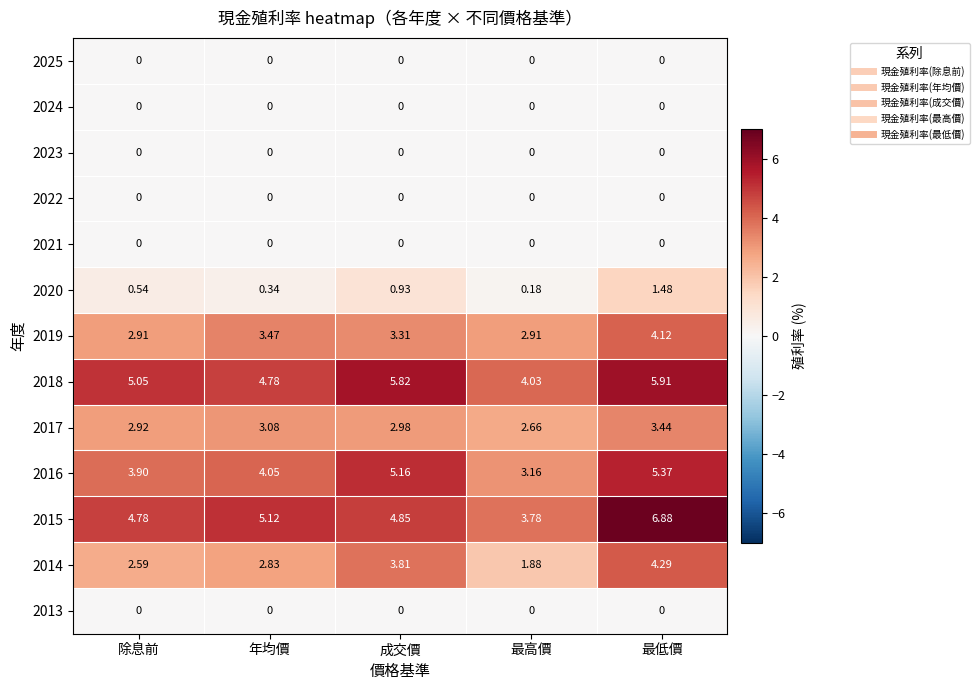

List the labels in order of 2015 value, largest first.

最低價, 年均價, 成交價, 除息前, 最高價